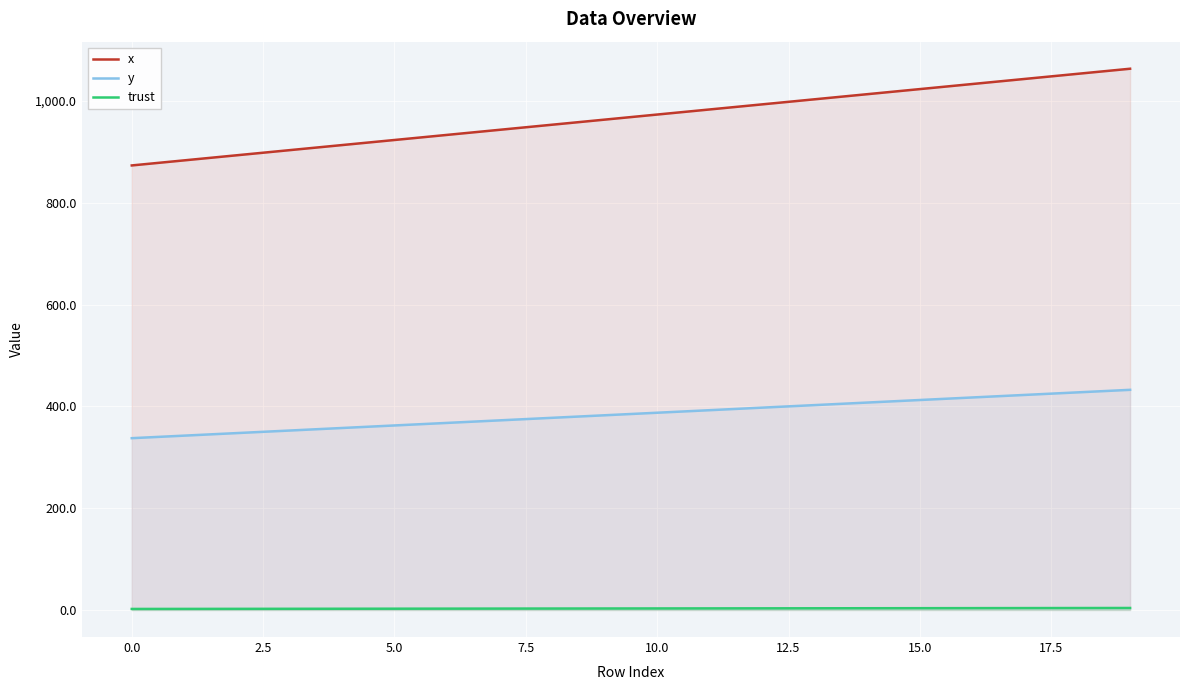

Read the x value at 10.0.

973.3